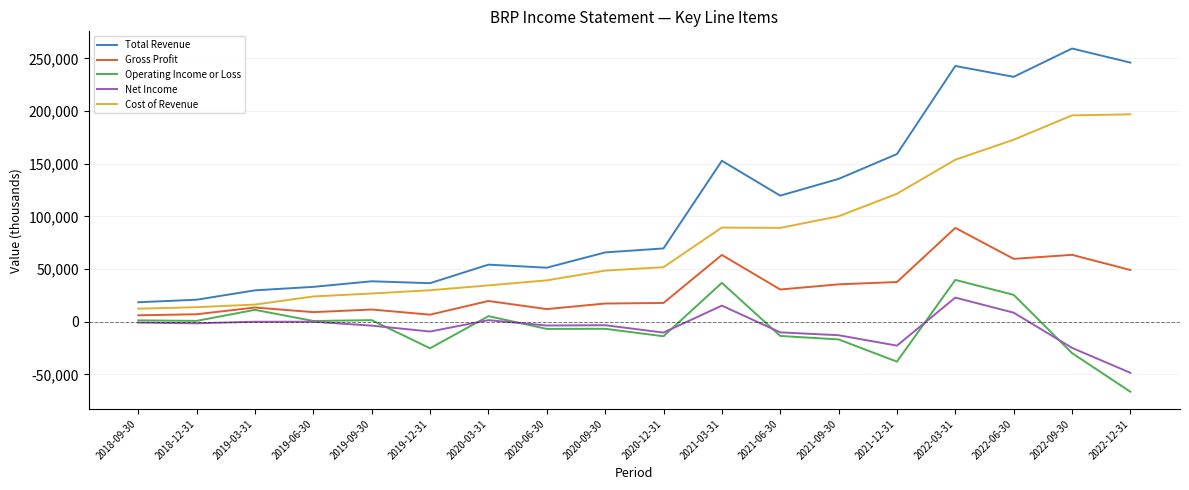

True or false: Net Income has a value of -3300 at 2020-09-30.

True